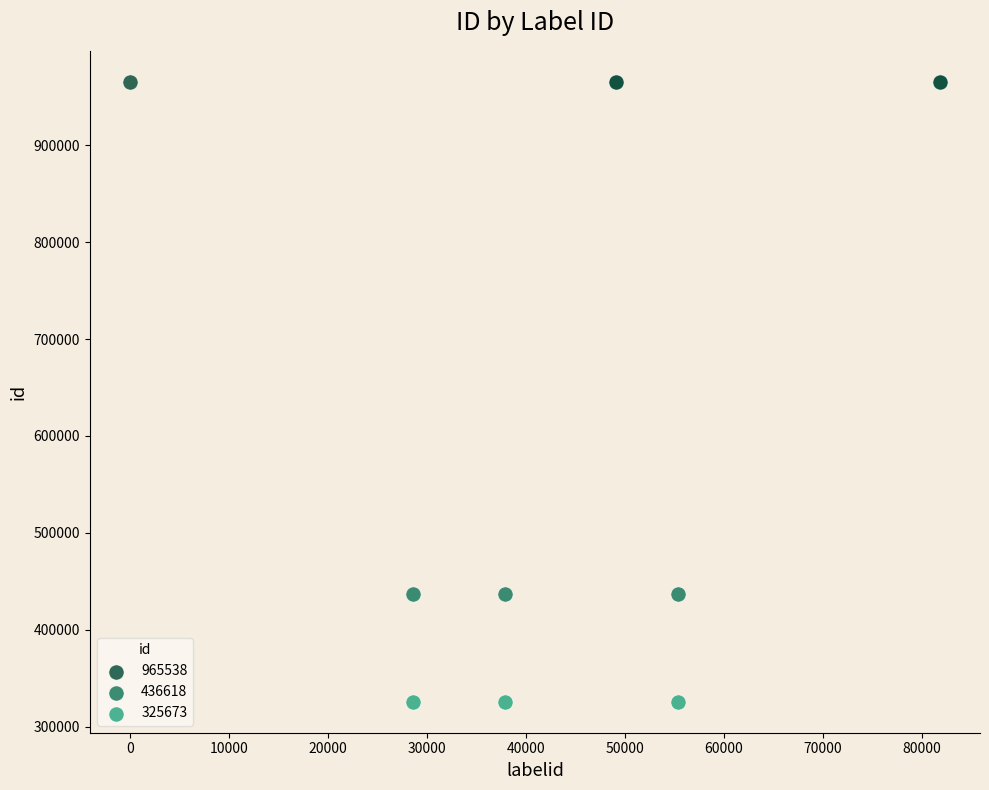

Which series contains the highest Y value?

965538